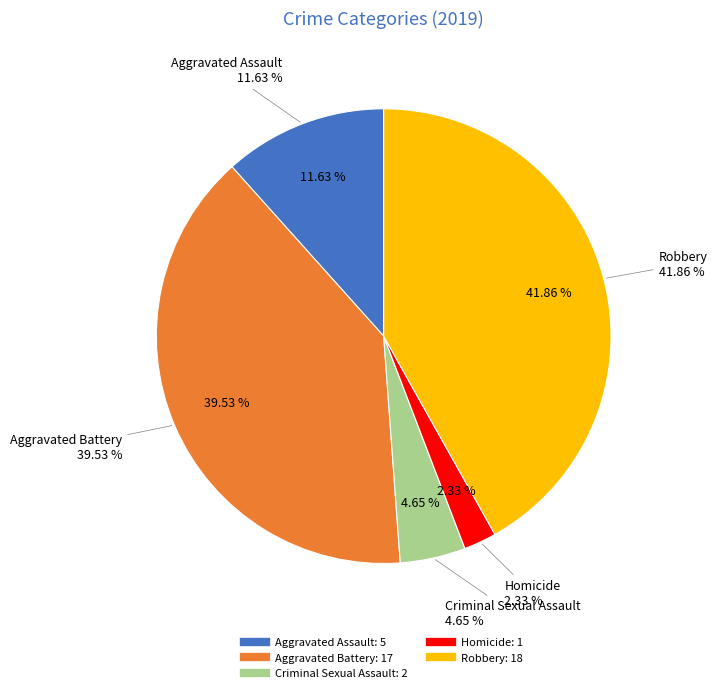

Is there a majority slice in this chart?

No